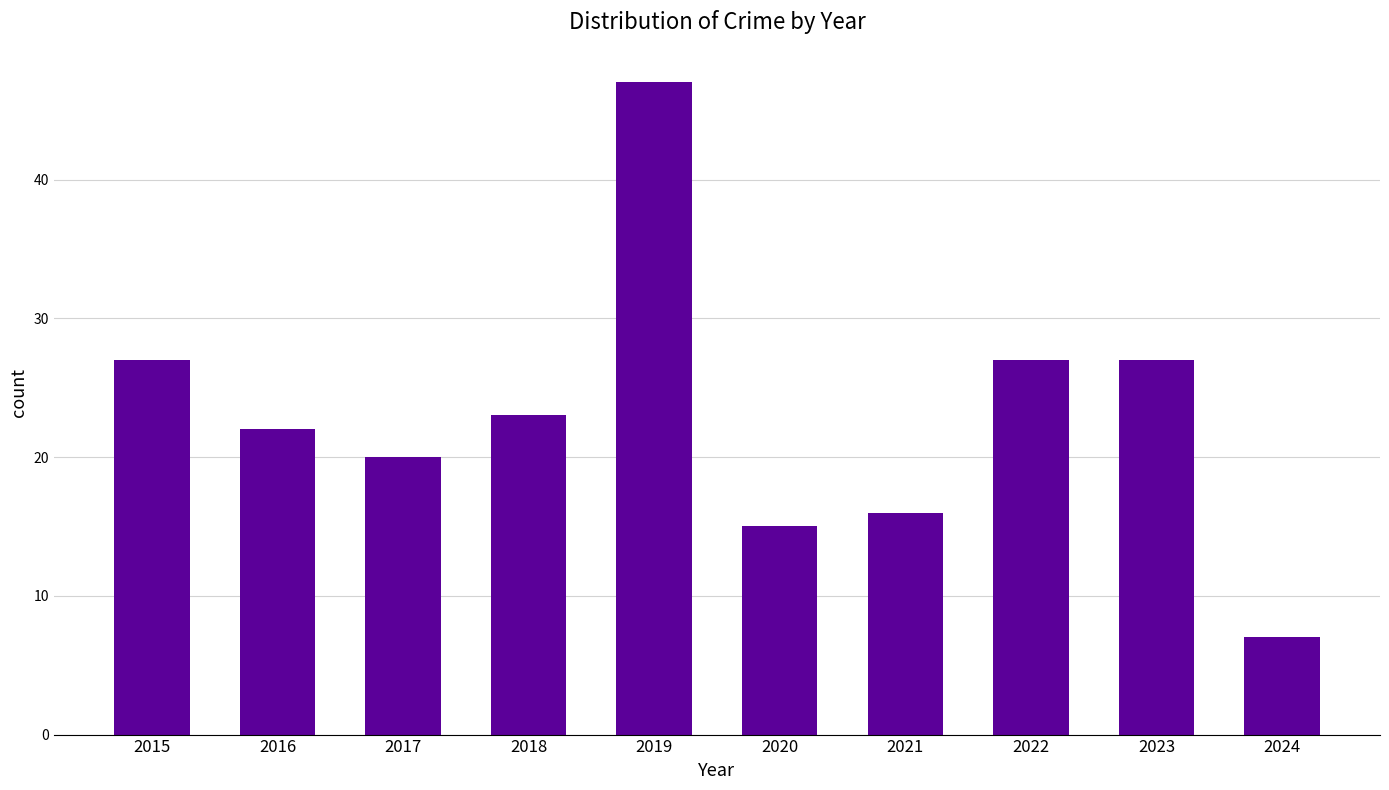

Does the chart contain any negative values?

No